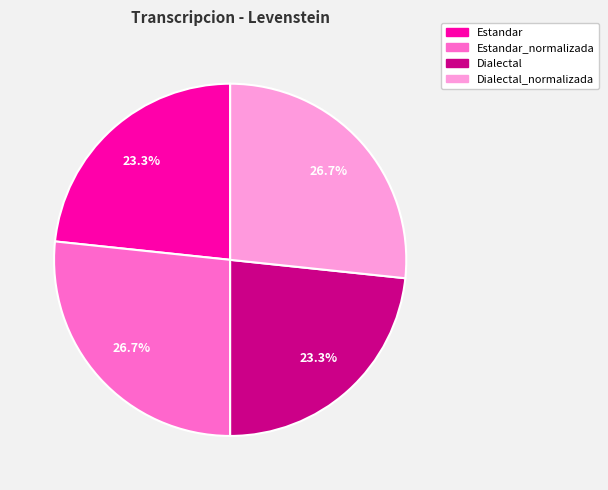

Does any single category account for the majority?

No